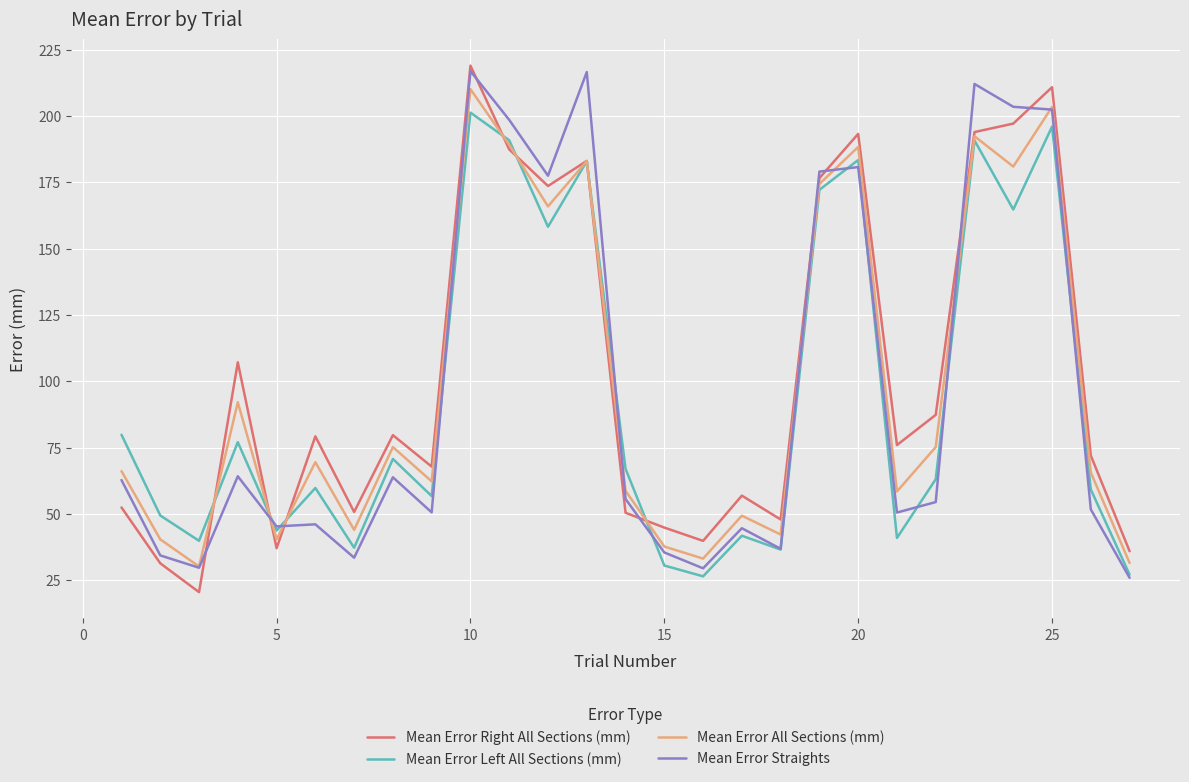

True or false: Mean Error Left All Sections (mm) has more than 2 points higher than both neighbors.

True